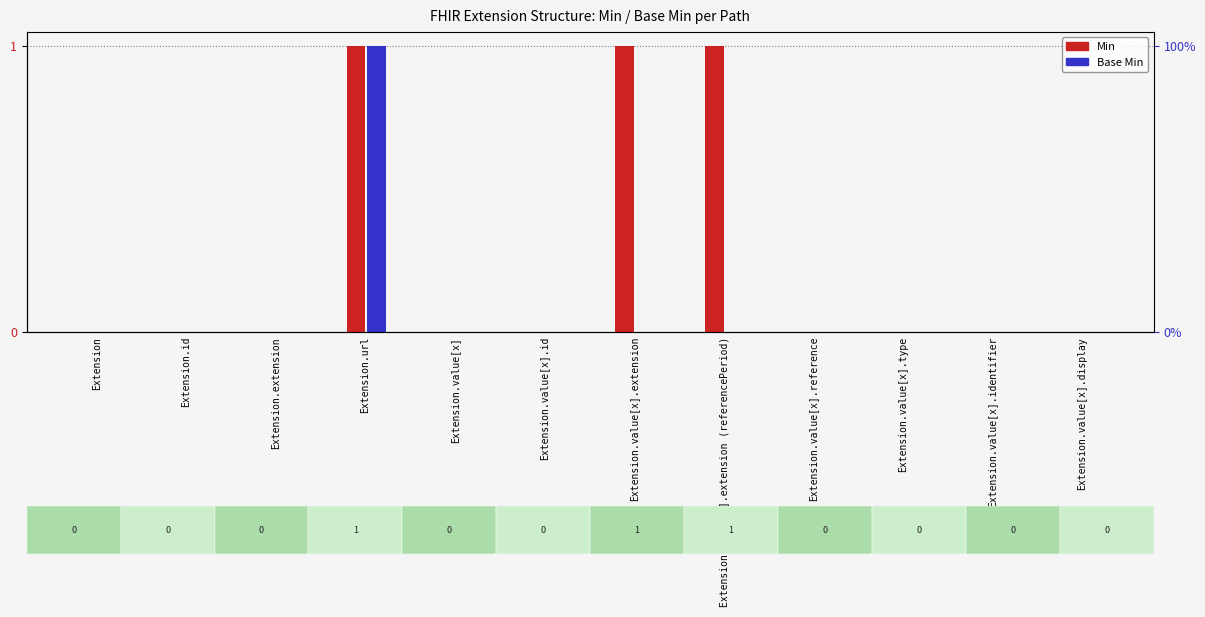

At which category is the sum across all series the highest?

Extension.url